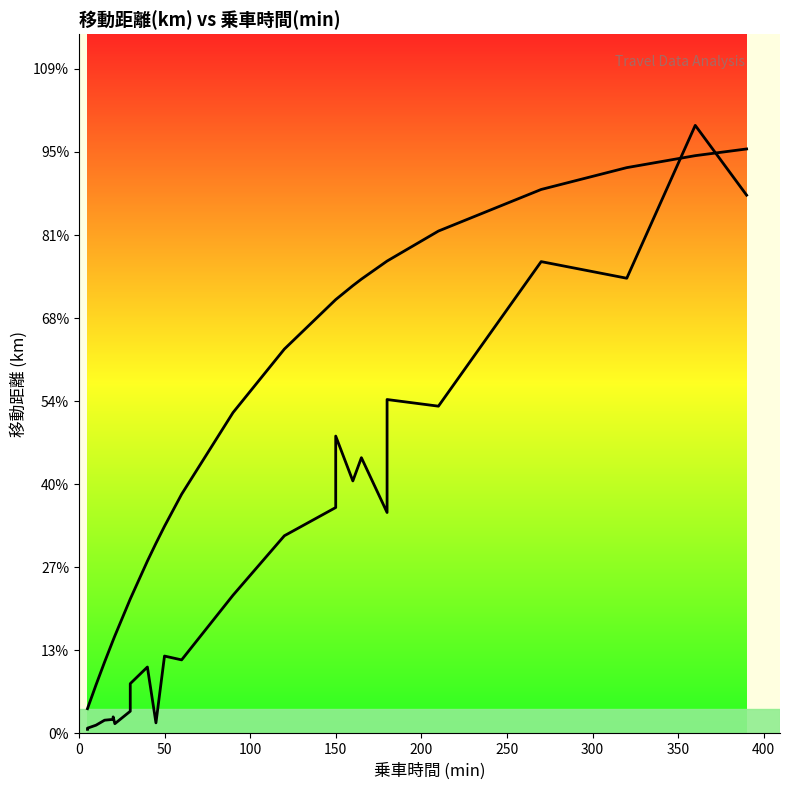

What is the difference between the values at 200 and 0?

2.5